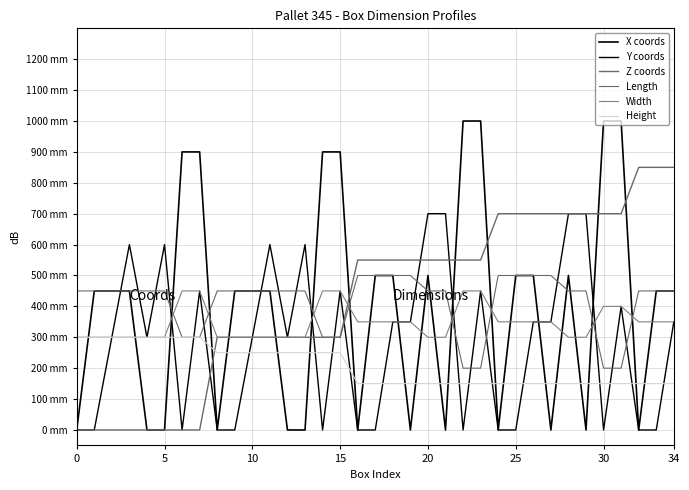

Does the chart display data point markers on the line(s)?

No